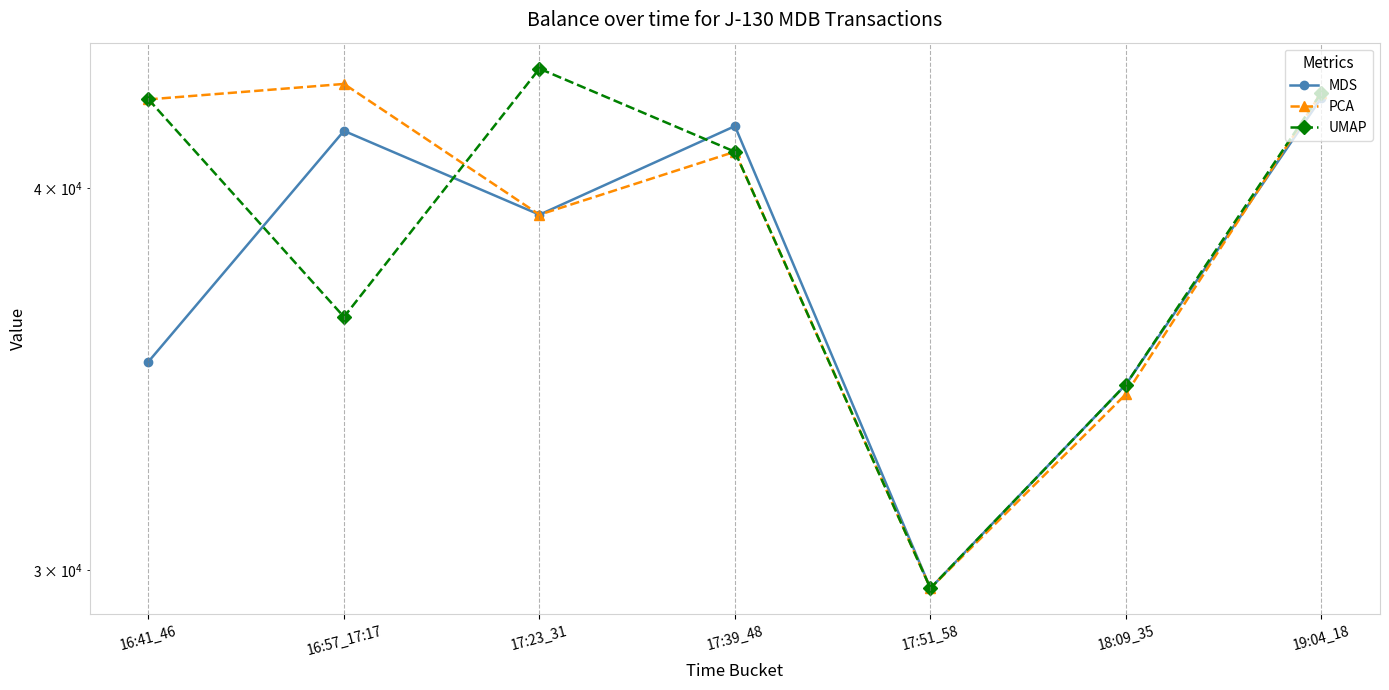

Rank the series by their average value, from lowest to highest.

MDS, UMAP, PCA